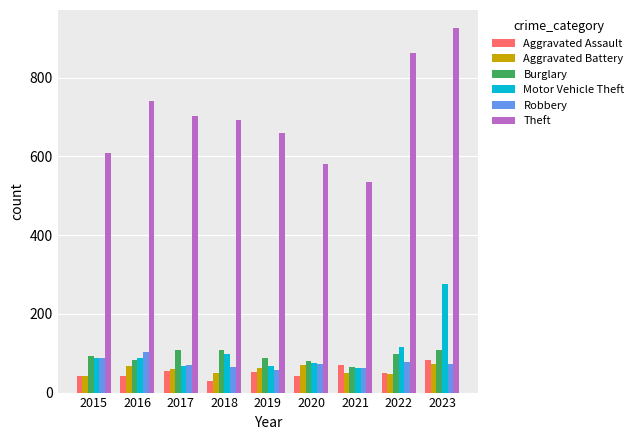

True or false: Aggravated Assault has a value of 52 at 2019.

True